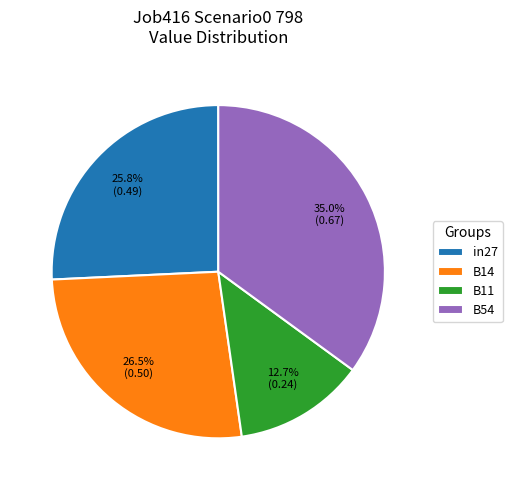

Count the number of slices in the pie.

4